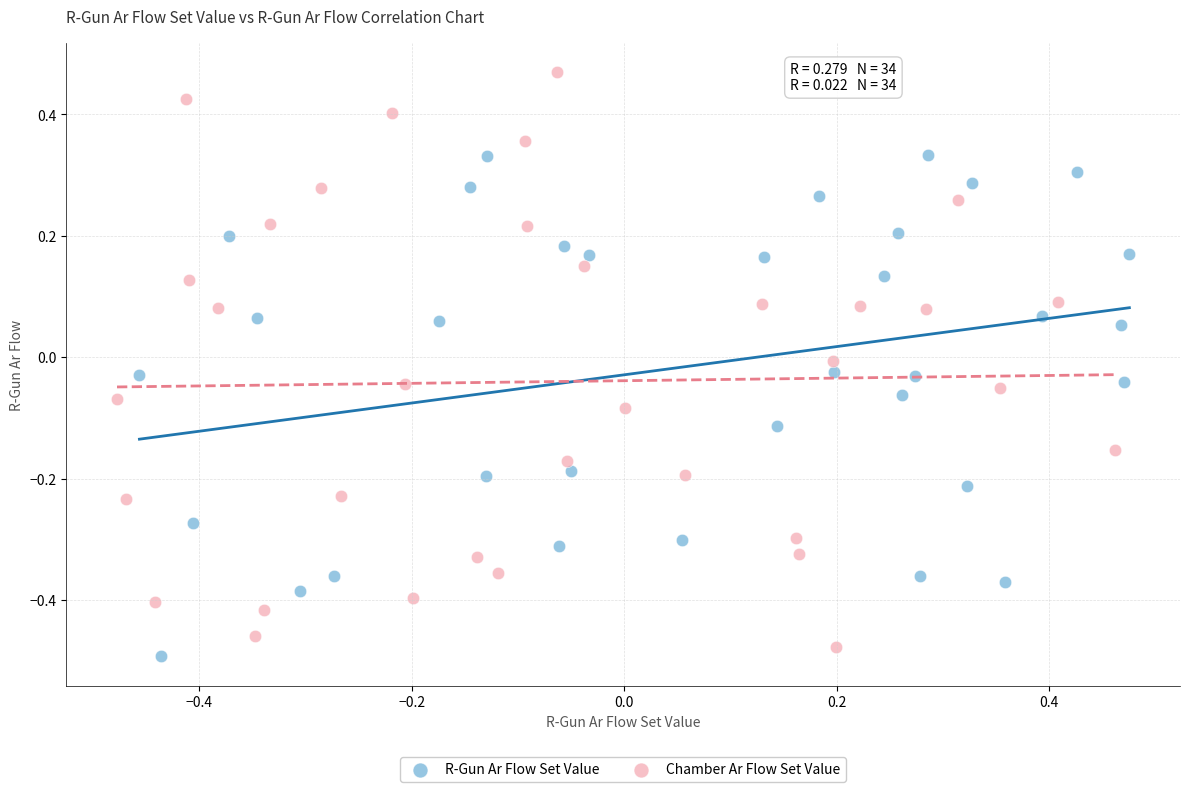

Which series contains the highest Y value?

Chamber Ar Flow Set Value